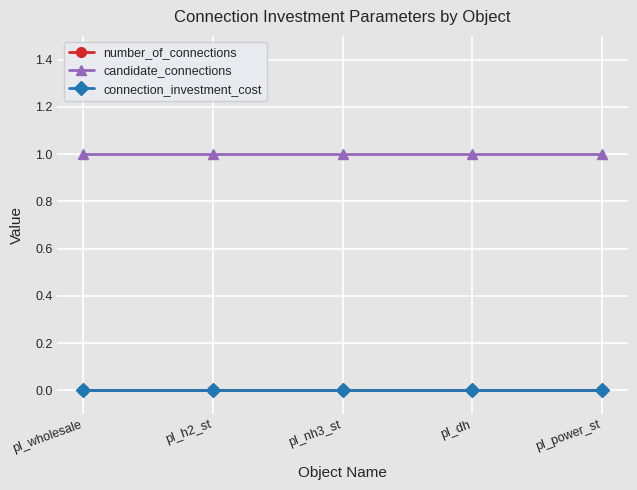

Does the chart have visible grid lines?

Yes